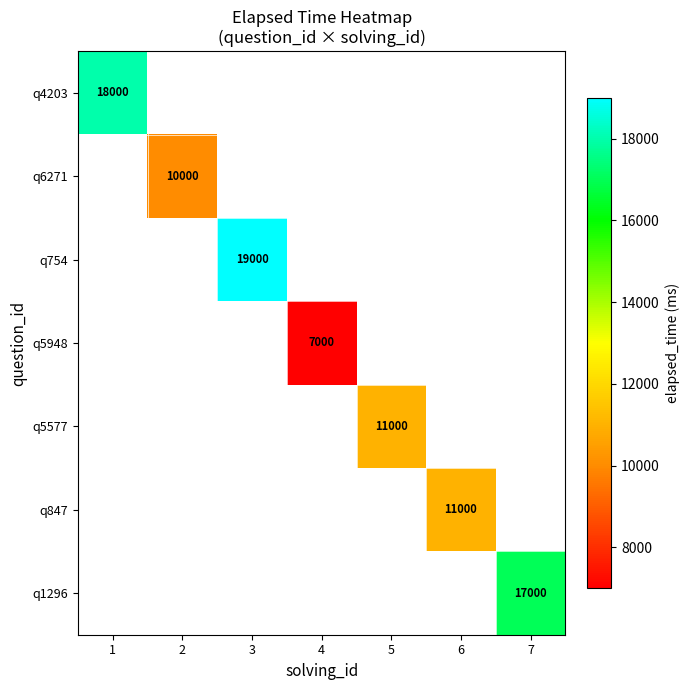

The value of q847 at 6 is 5205. True or false?

False